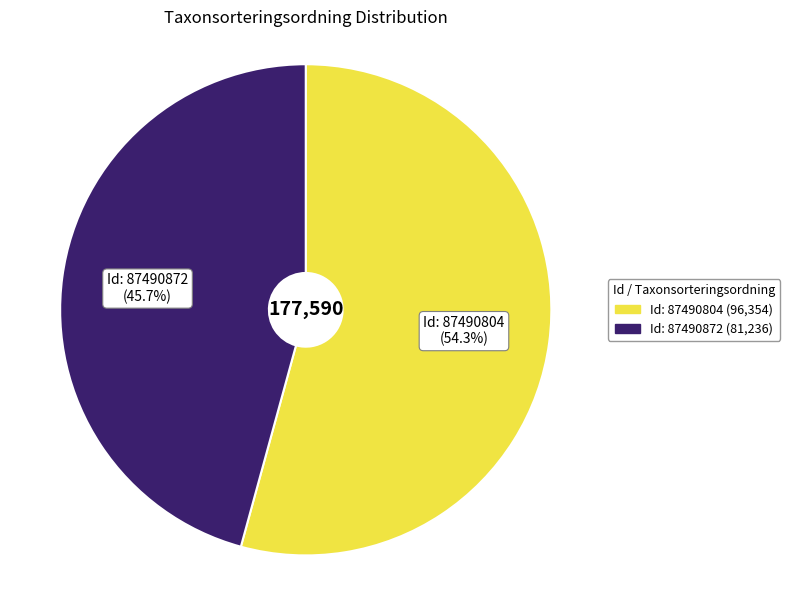

Is there a majority slice in this chart?

Yes